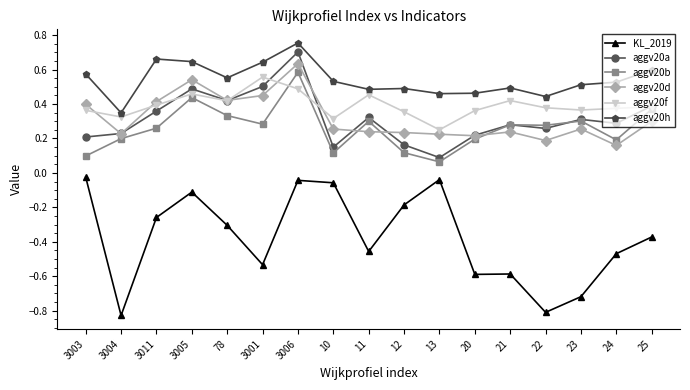

Which series has the largest total across all categories?

aggv20h